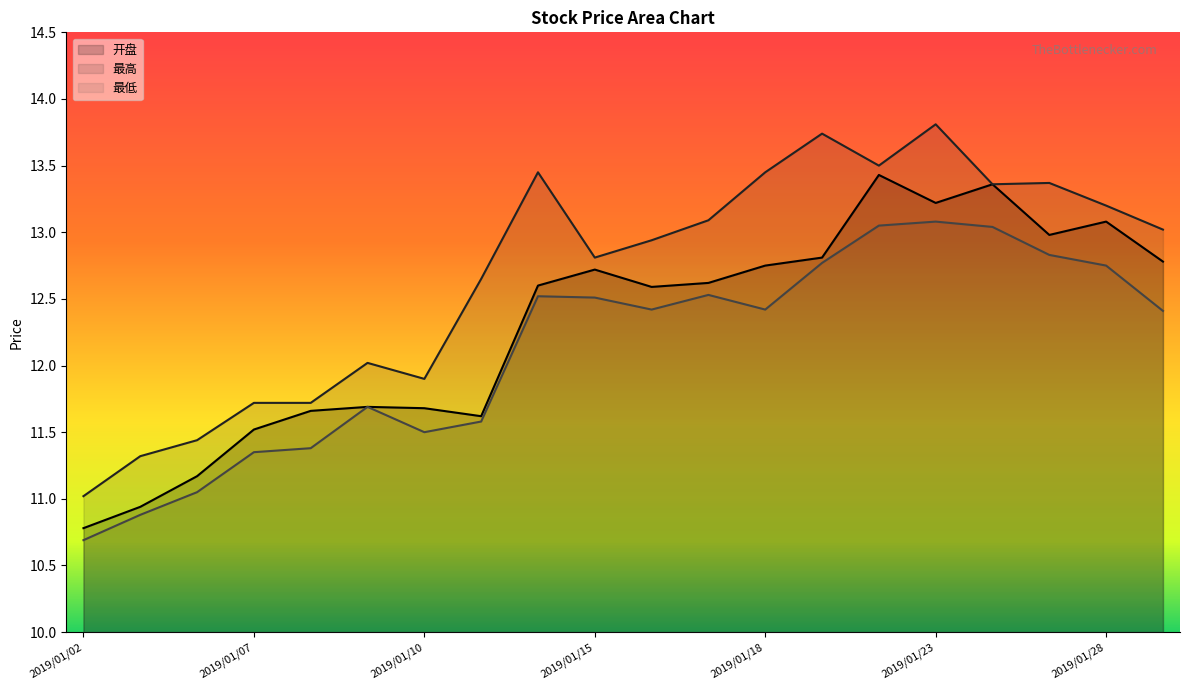

At which label is 开盘 closest to 12?

2019/01/09